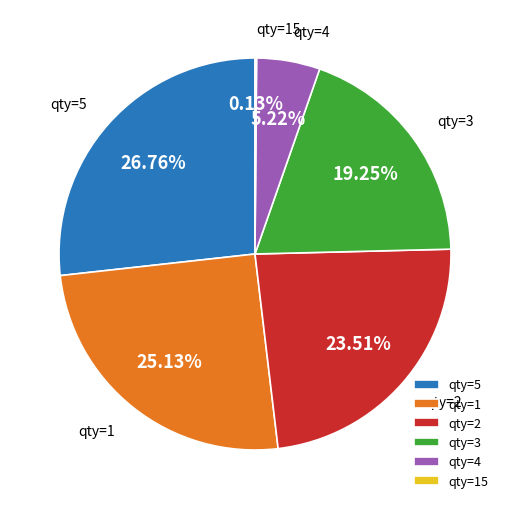

Do qty=1 and qty=4 together represent more than half of the pie?

No